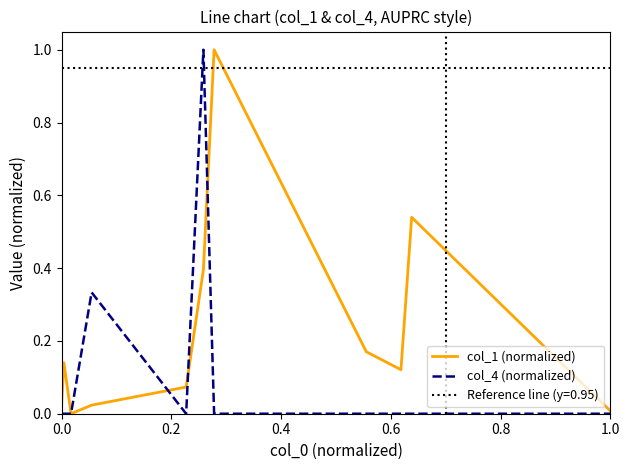

What is the average value of the col_1 (normalized) series?

0.2